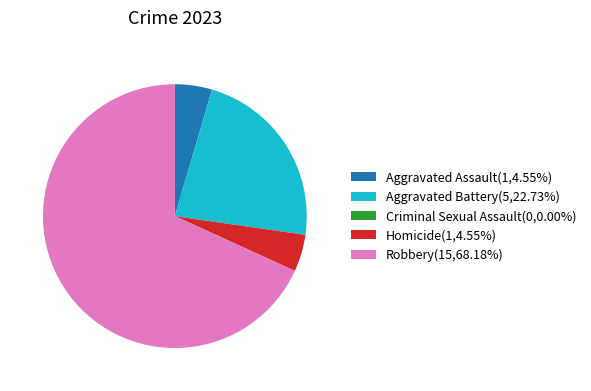

Approximately how many times larger is the value at Aggravated Assault compared to Aggravated Battery?

0.2